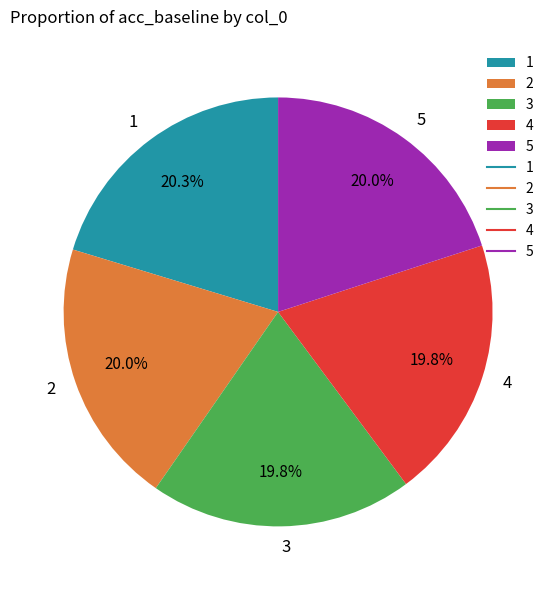

Is 1 the majority of the pie?

No